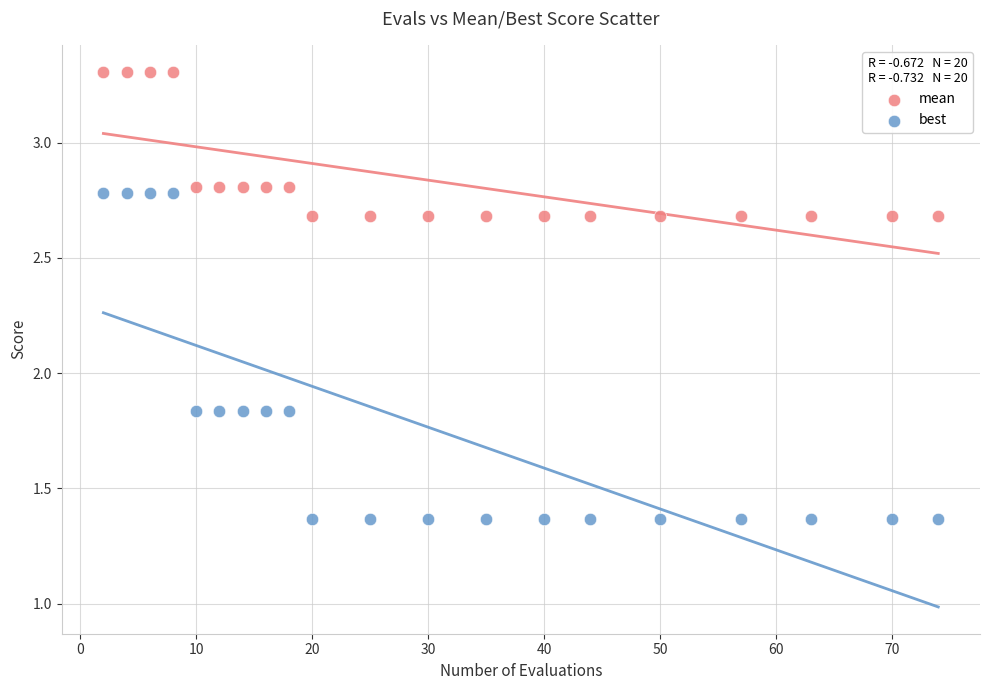

Which series has the widest spread of Y values?

best